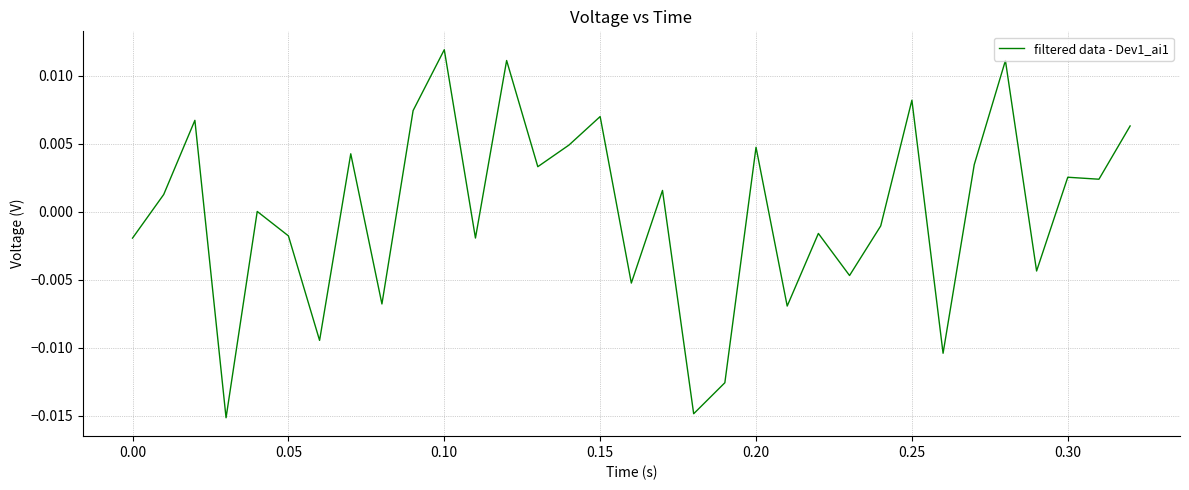

How many lines are shown in the chart?

1